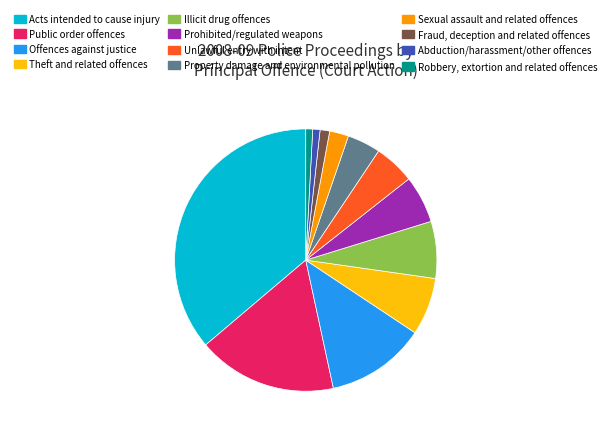

Between Fraud, deception and related offences and Theft and related offences, which is larger?

Theft and related offences